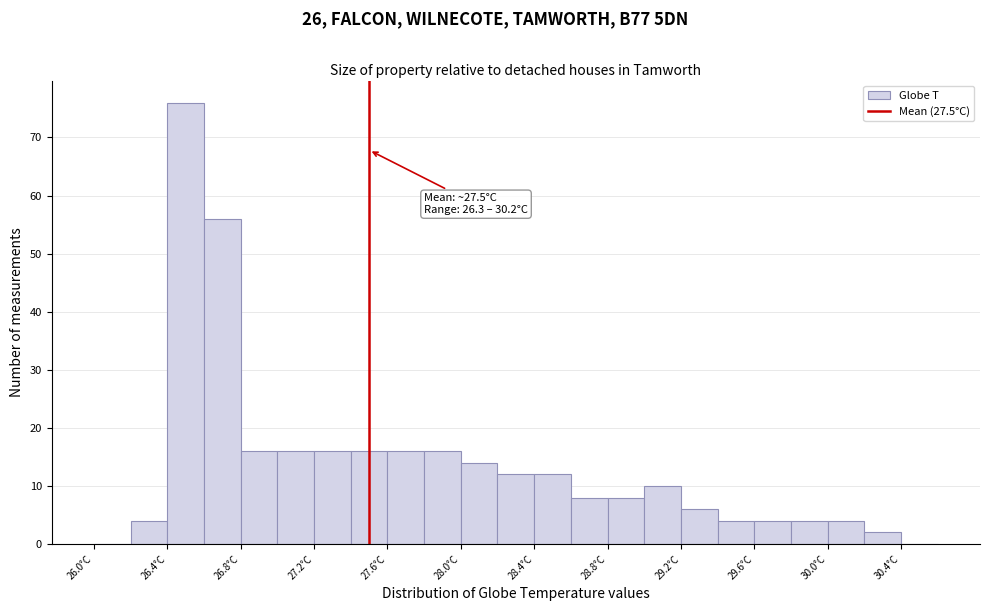

Which range on the x-axis has the tallest bar?

26.4 to 26.6